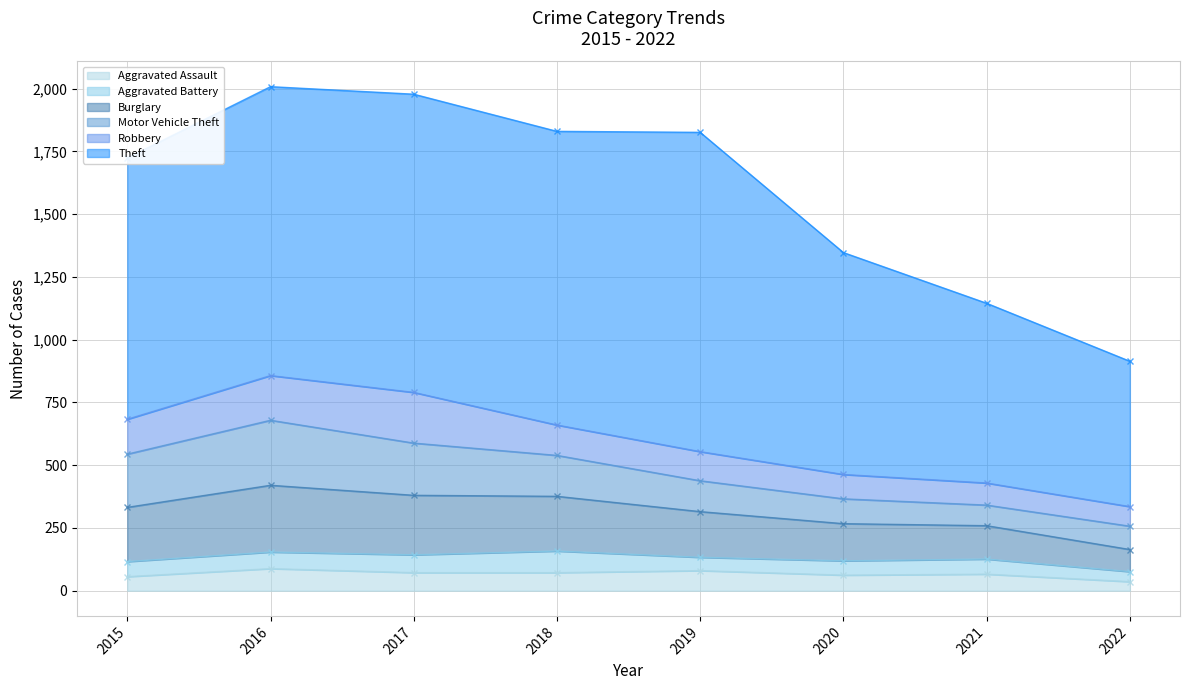

At which label does Motor Vehicle Theft first exceed 163?

2015